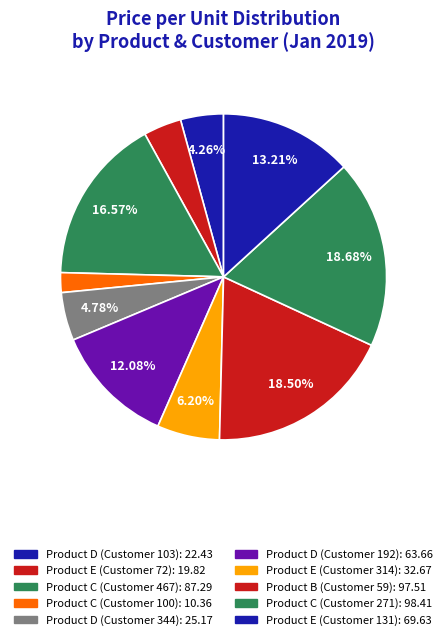

How many segments does this pie chart have?

10